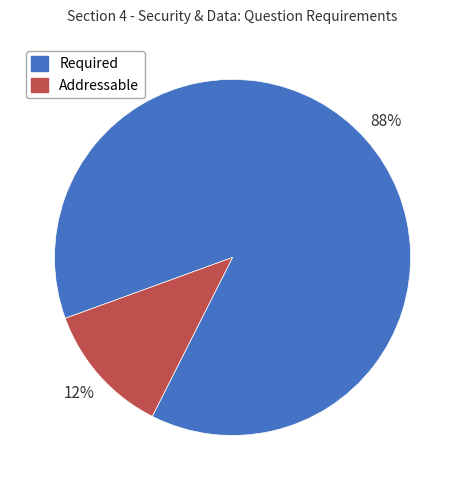

To the nearest percent, what portion does Required represent?

88%